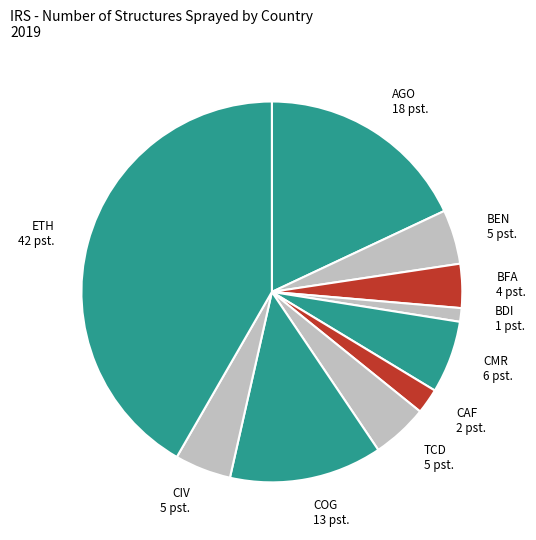

Which slice is the largest?

ETH